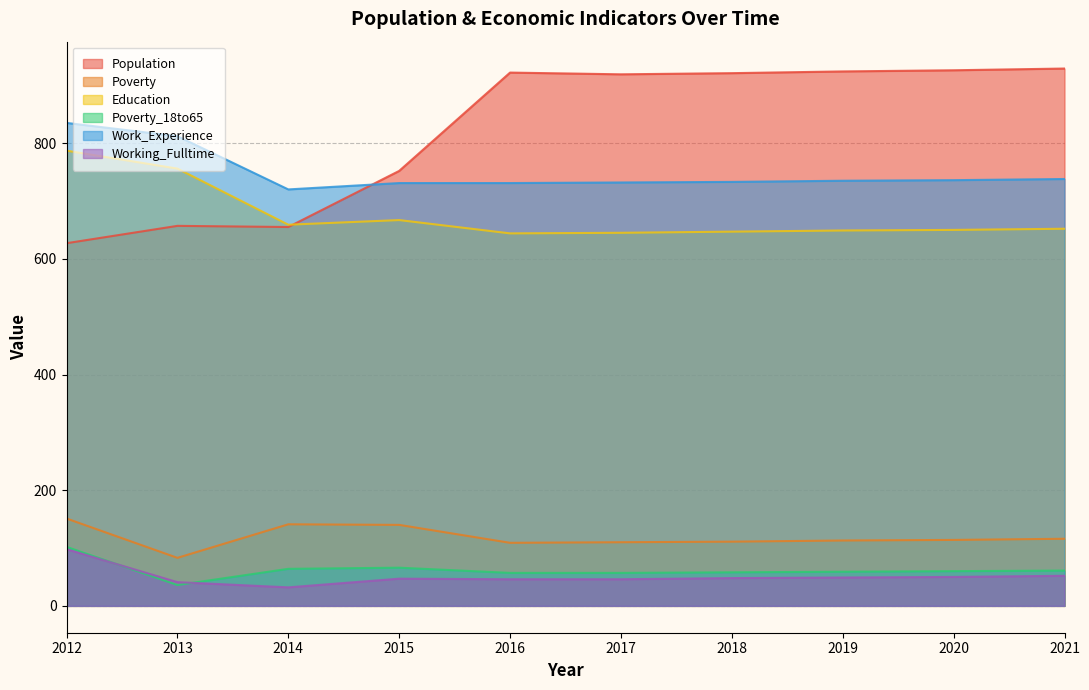

The Poverty_18to65 series shows 61 at 2021. True or false?

True